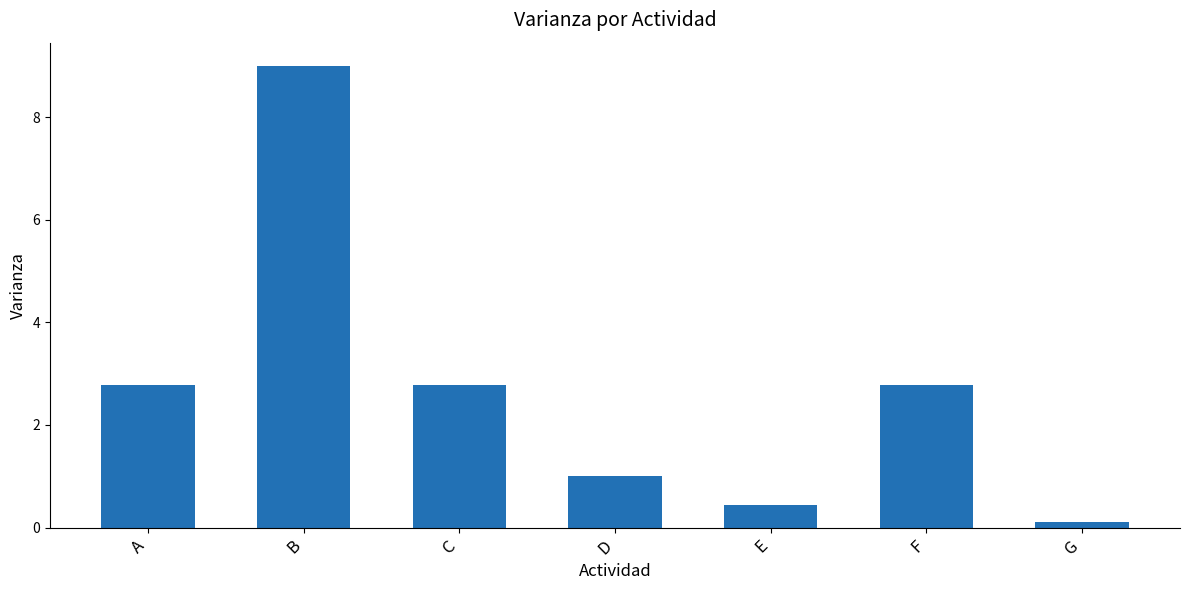

Reading left to right, list all the values displayed in this chart.

A=2.8	B=9.0	C=2.8	D=1.0	E=0.4	F=2.8	G=0.1